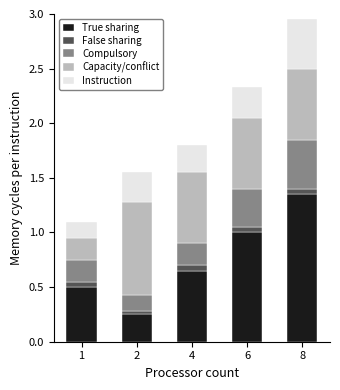

At which category is the sum across all series the highest?

8